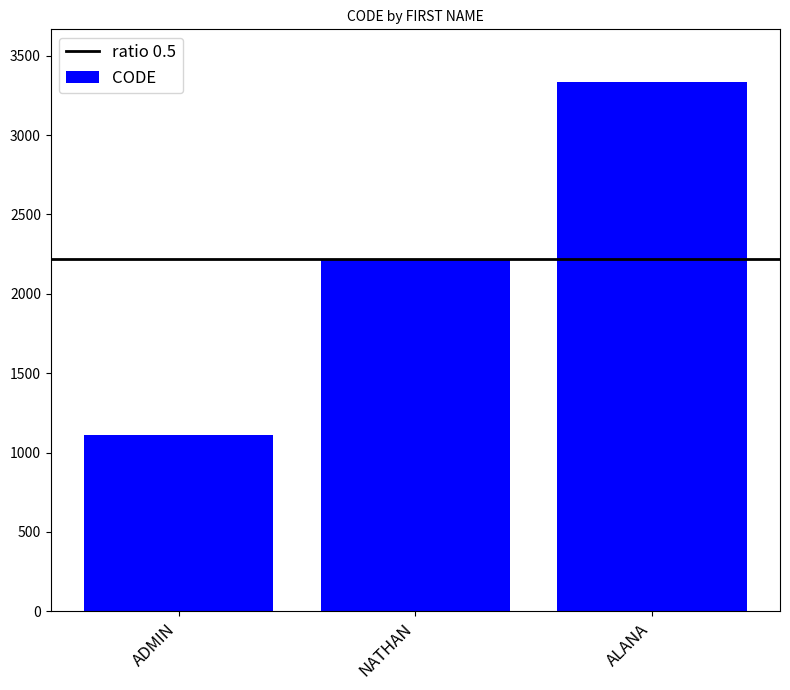

Between NATHAN and ADMIN, which is larger?

NATHAN